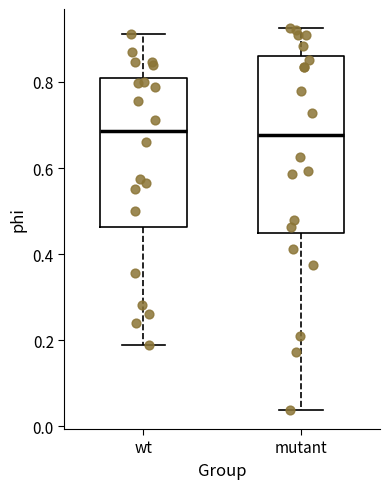

Reading left to right, read every box against the y-axis: the position of its median line, the range the box covers, and the ends of its whiskers. The values are not printed on the chart, so give them approximately, as read against the axis.

wt: median 0.68, box 0.46 to 0.80, whiskers 0.18 to 0.92
mutant: median 0.68, box 0.44 to 0.86, whiskers 0.04 to 0.92